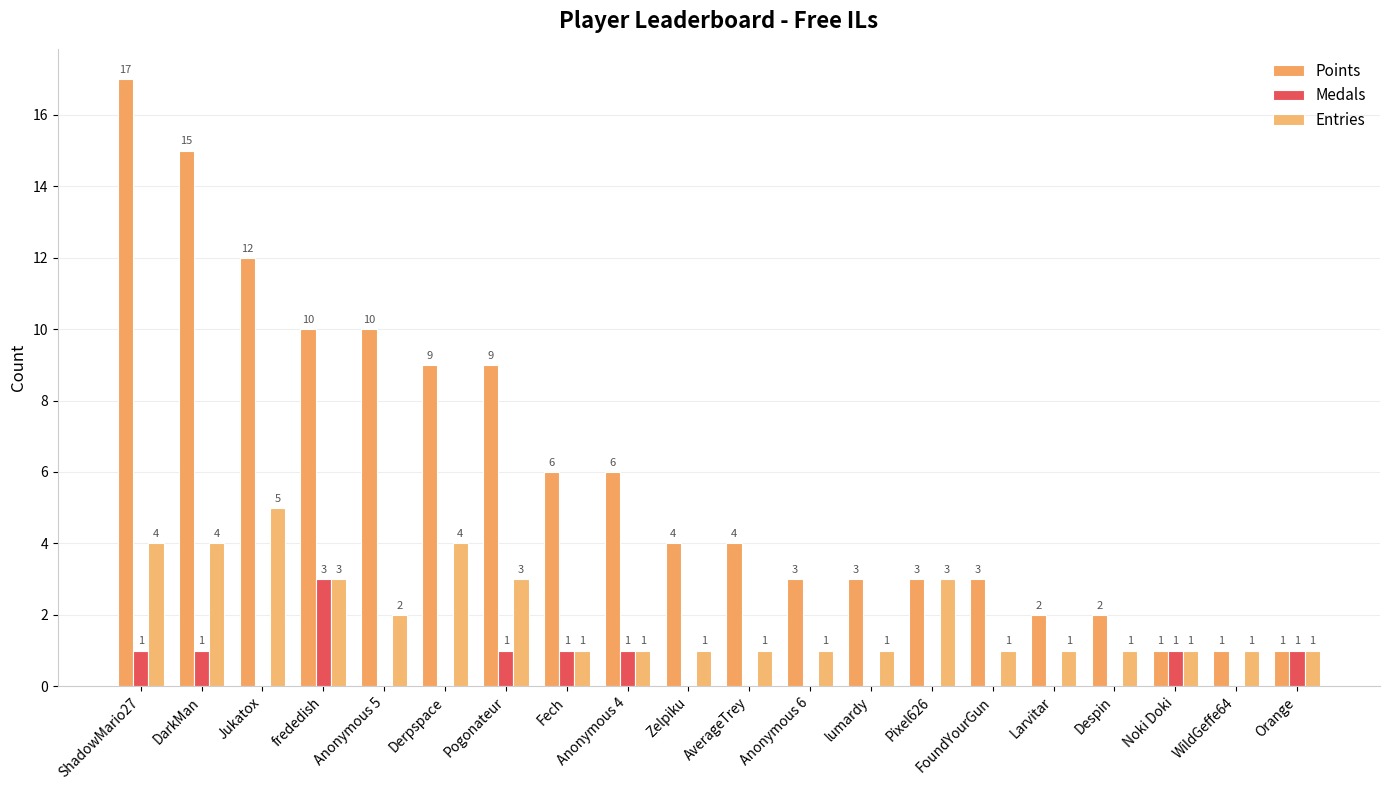

At which category is the sum across all series the highest?

ShadowMario27